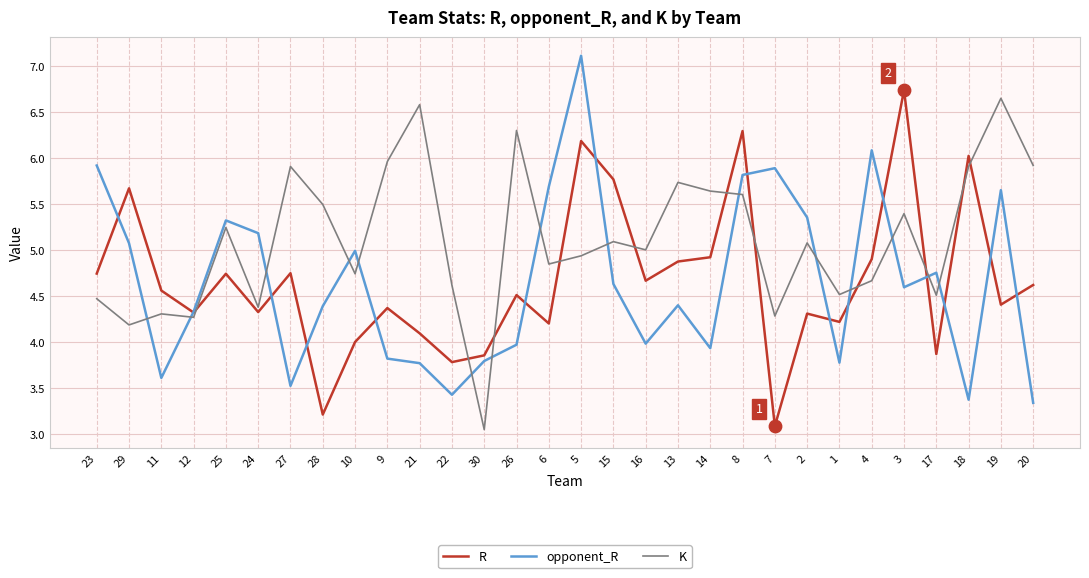

What is the spread (max minus min) of values at 9?

2.1